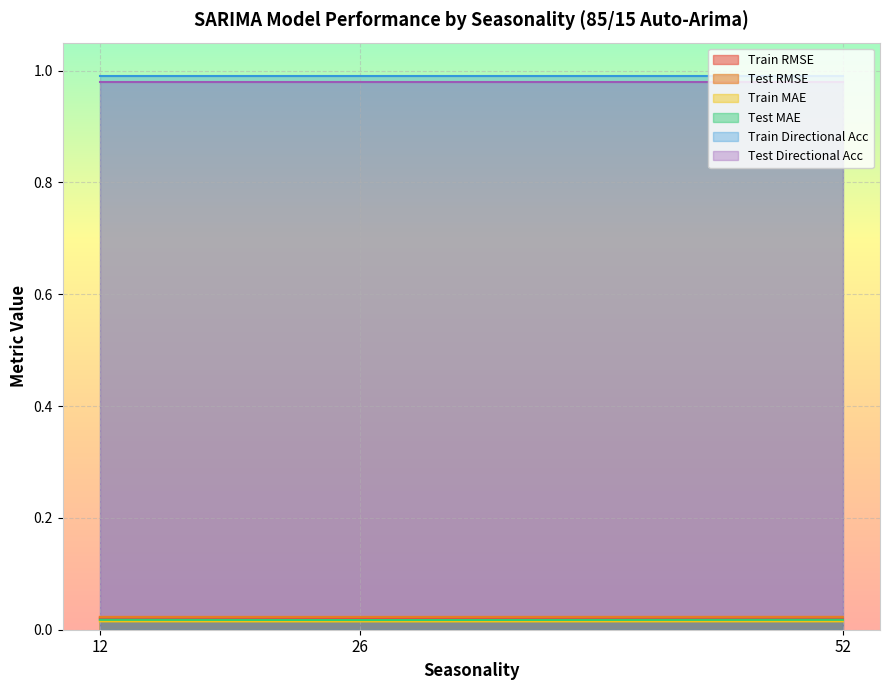

Which category has the highest value in the Train RMSE series?

26